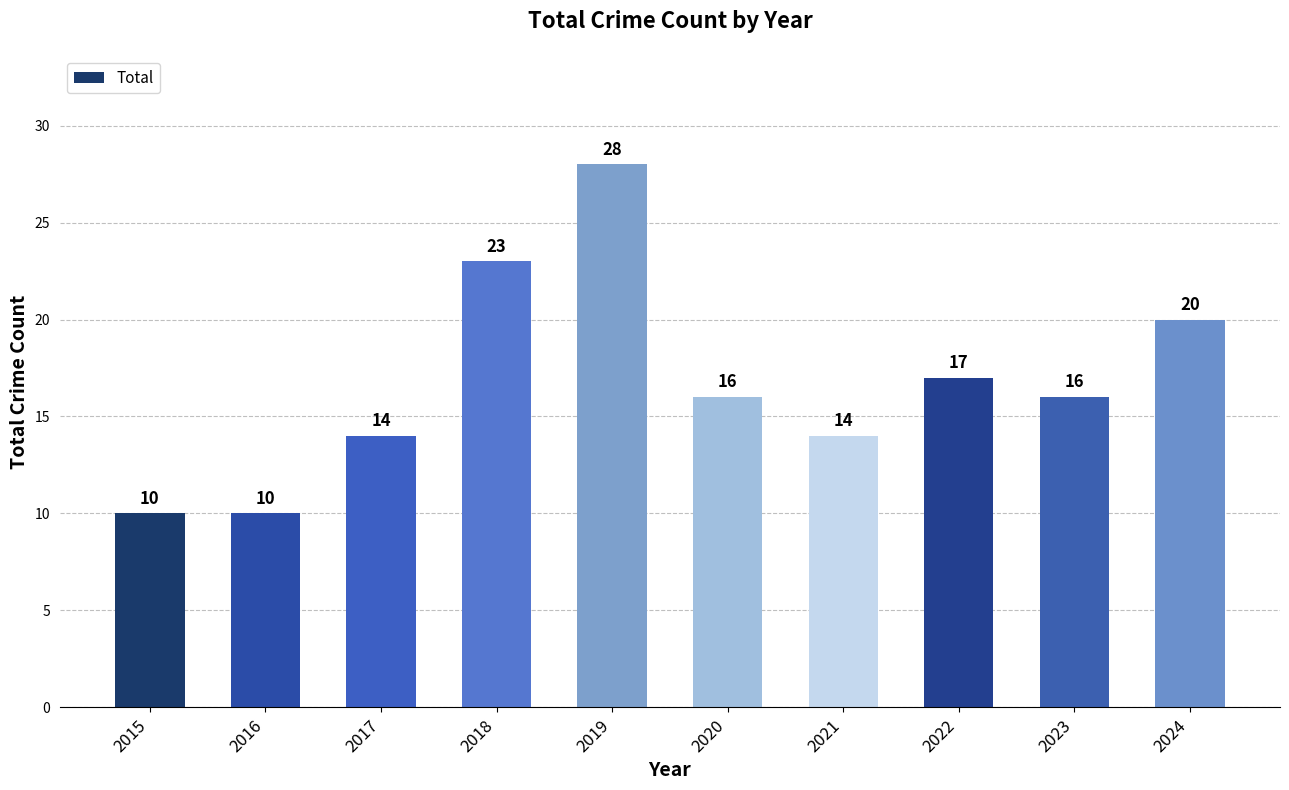

What is the value of the 6th bar from the left?

16